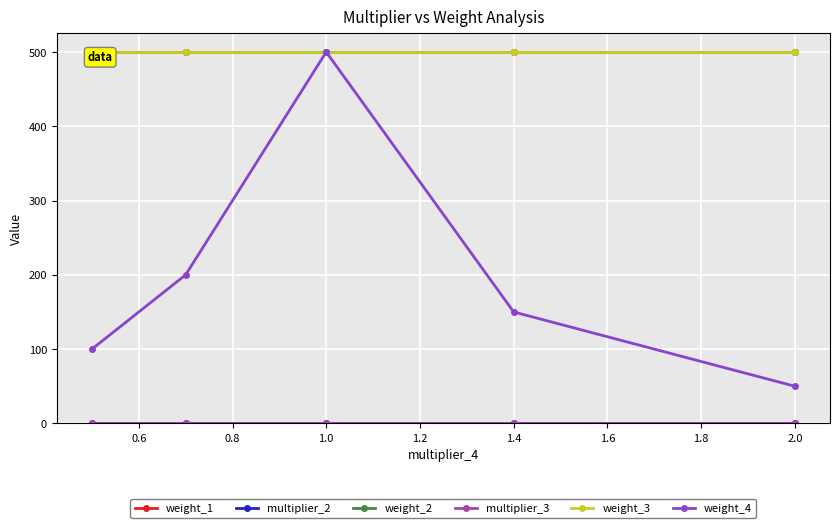

How many lines are shown in the chart?

6